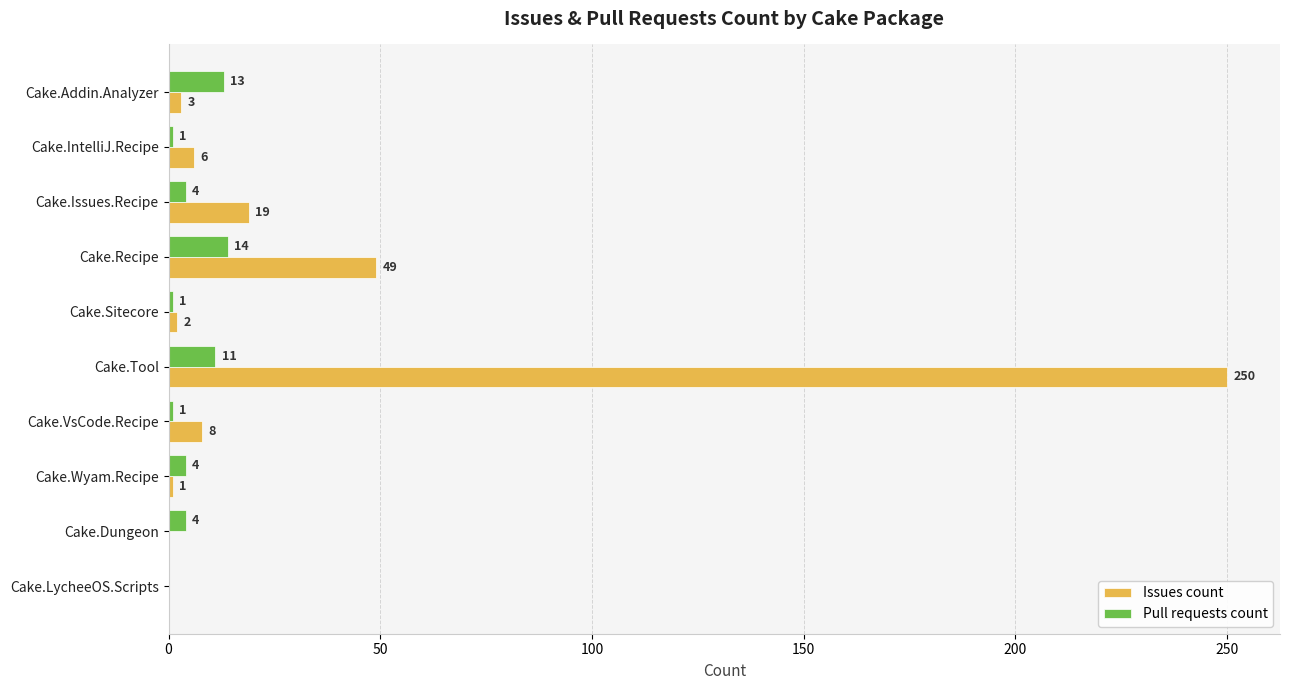

At which category is the sum across all series the highest?

Cake.Tool